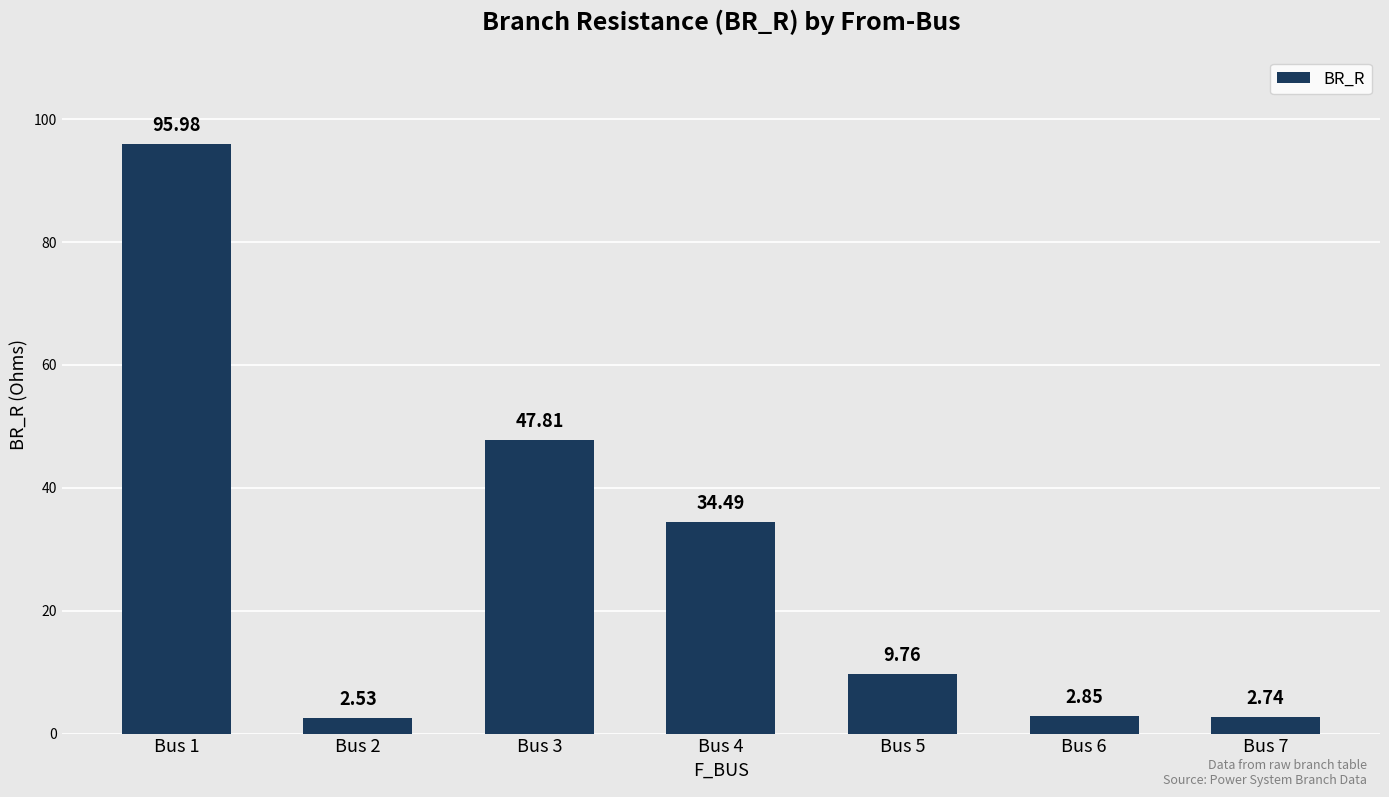

Is it true that the value at Bus 5 is 4.9?

False